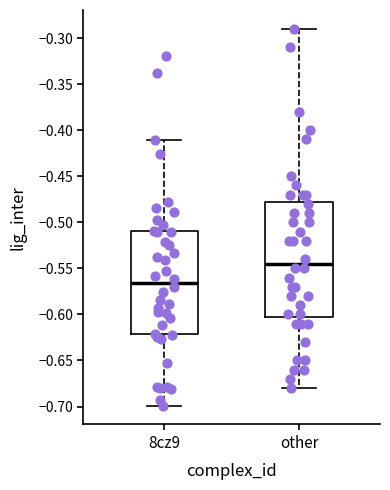

Which box's median line is the lowest?

8cz9